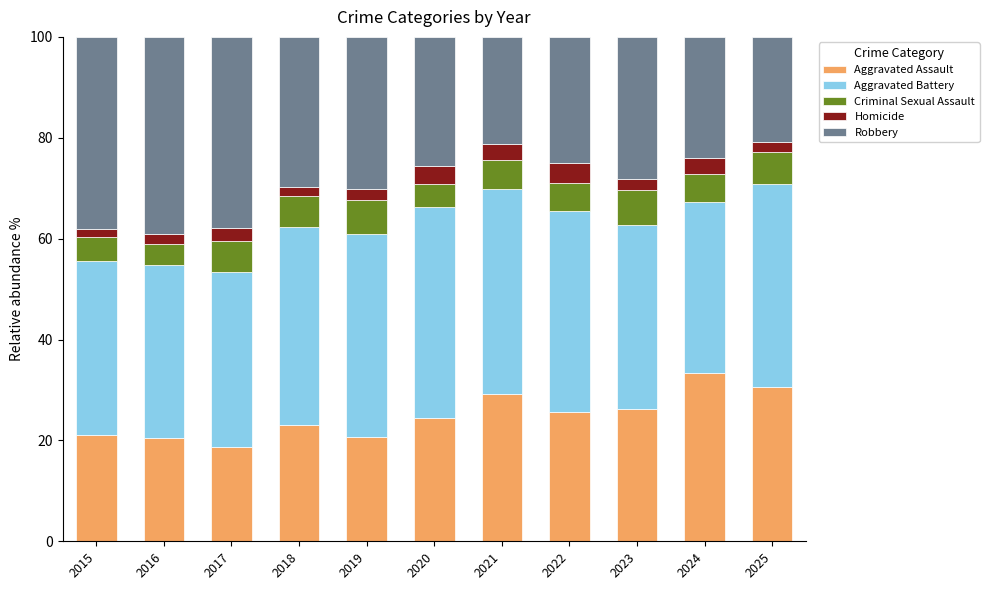

What is the total value across all series at 2017?

100.0